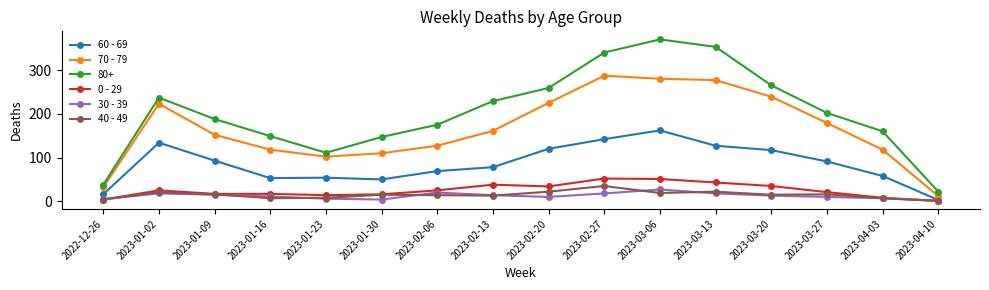

Where is 60 - 69 nearest to the value 82?

2023-02-13